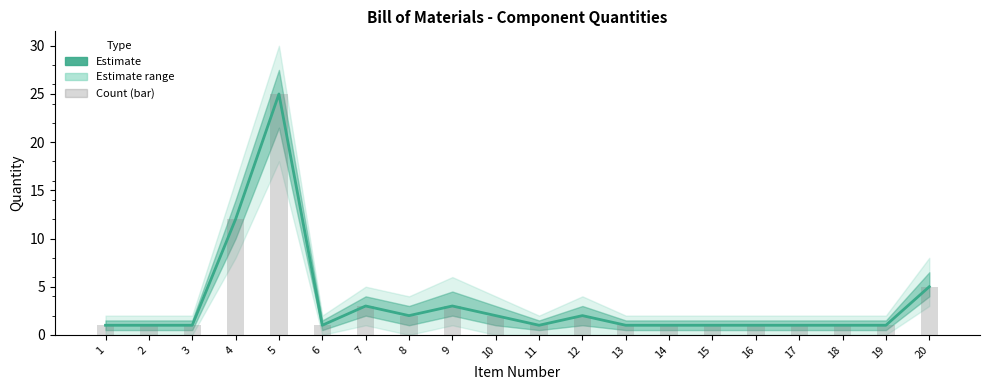

What is the sum of all Quantity values?

66